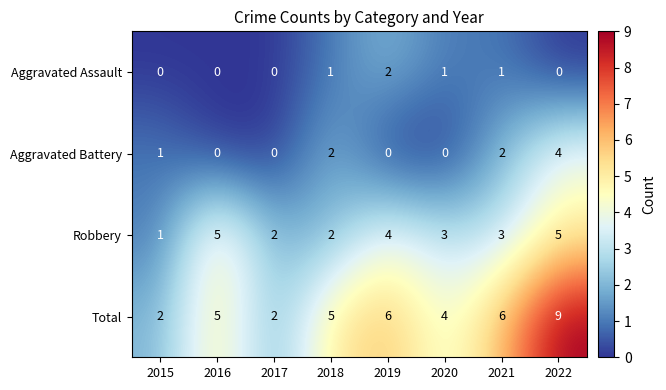

What is the greatest value displayed?

9